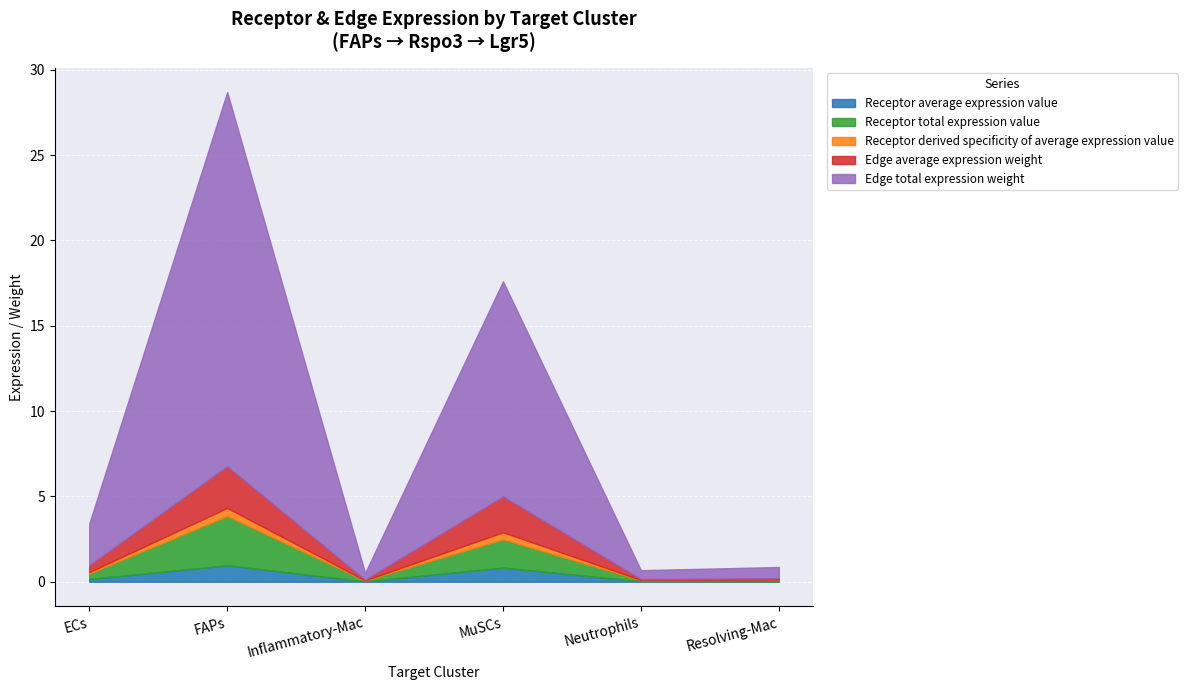

Reading left to right, extract all data points from this chart.

Receptor average expression value: ECs=0.2	FAPs=1.0	Inflammatory-Mac=0.0	MuSCs=0.8	Neutrophils=0.0	Resolving-Mac=0.0
Receptor total expression value: ECs=0.3	FAPs=2.9	Inflammatory-Mac=0.1	MuSCs=1.7	Neutrophils=0.1	Resolving-Mac=0.1
Receptor derived specificity of average expression value: ECs=0.1	FAPs=0.5	Inflammatory-Mac=0.0	MuSCs=0.4	Neutrophils=0.0	Resolving-Mac=0.0
Edge average expression weight: ECs=0.4	FAPs=2.4	Inflammatory-Mac=0.0	MuSCs=2.1	Neutrophils=0.1	Resolving-Mac=0.1
Edge total expression weight: ECs=2.4	FAPs=21.9	Inflammatory-Mac=0.4	MuSCs=12.6	Neutrophils=0.5	Resolving-Mac=0.7